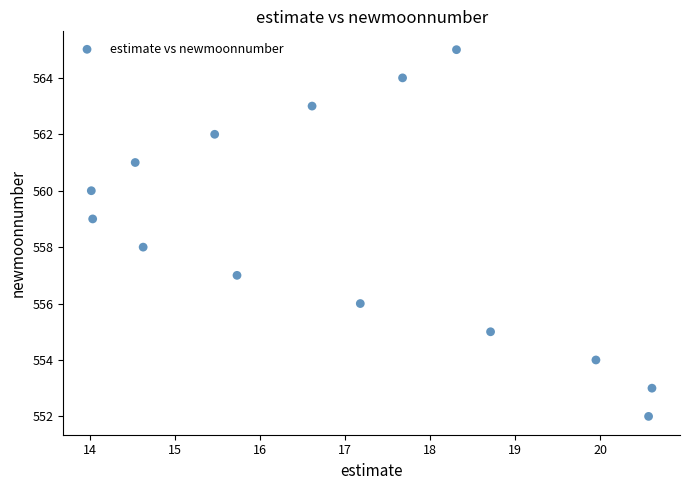

What is the range of Y values (max minus min)?

13